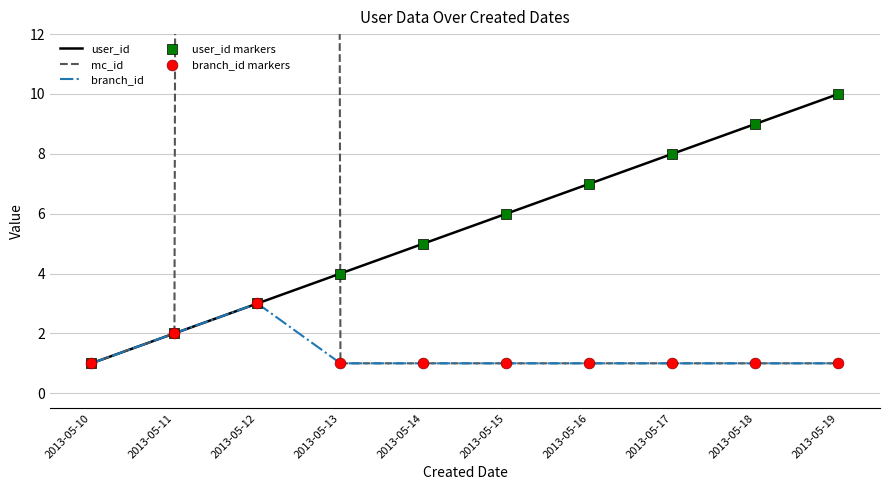

Which series contains the lowest Y value?

user_id